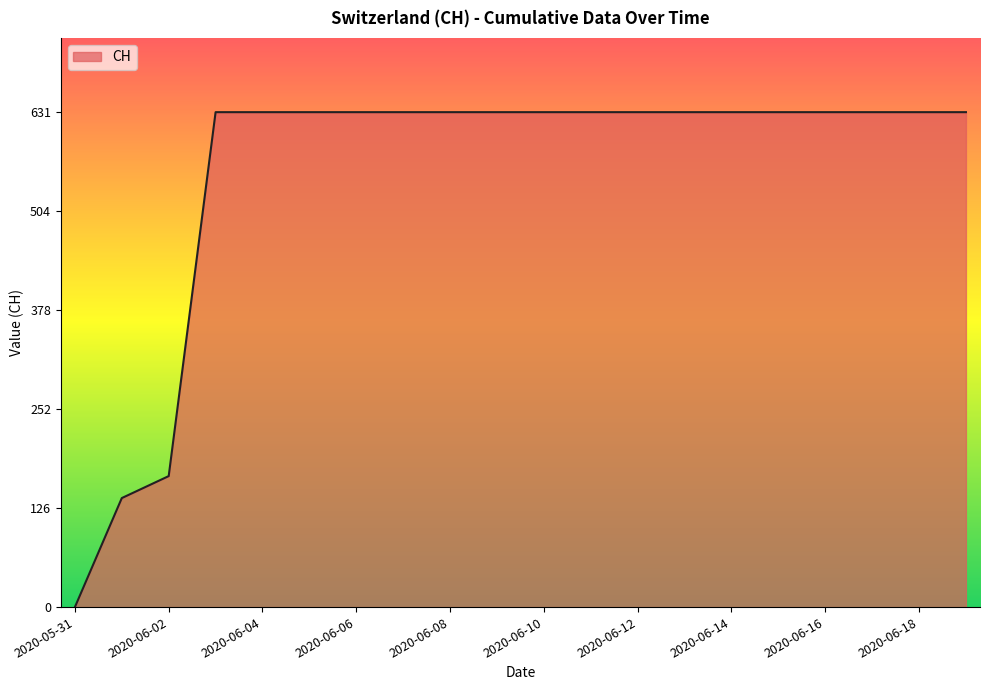

What is the difference between the maximum and minimum values?

631